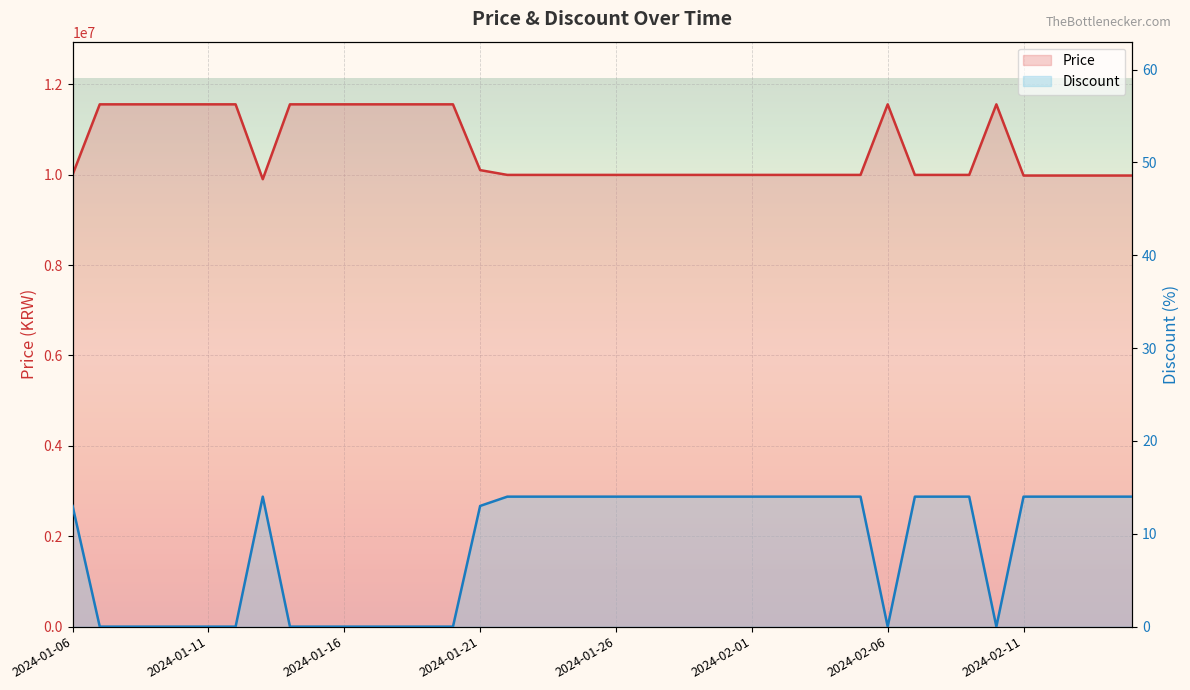

List the labels in order of Discount value, smallest first.

2024-01-07, 2024-01-08, 2024-01-09, 2024-01-10, 2024-01-11, 2024-01-12, 2024-01-14, 2024-01-15, 2024-01-16, 2024-01-17, 2024-01-18, 2024-01-19, 2024-01-20, 2024-02-06, 2024-02-10, 2024-01-06, 2024-01-21, 2024-01-13, 2024-01-22, 2024-01-23, 2024-01-24, 2024-01-25, 2024-01-26, 2024-01-27, 2024-01-28, 2024-01-30, 2024-01-31, 2024-02-01, 2024-02-02, 2024-02-03, 2024-02-04, 2024-02-05, 2024-02-07, 2024-02-08, 2024-02-09, 2024-02-11, 2024-02-12, 2024-02-13, 2024-02-14, 2024-02-15